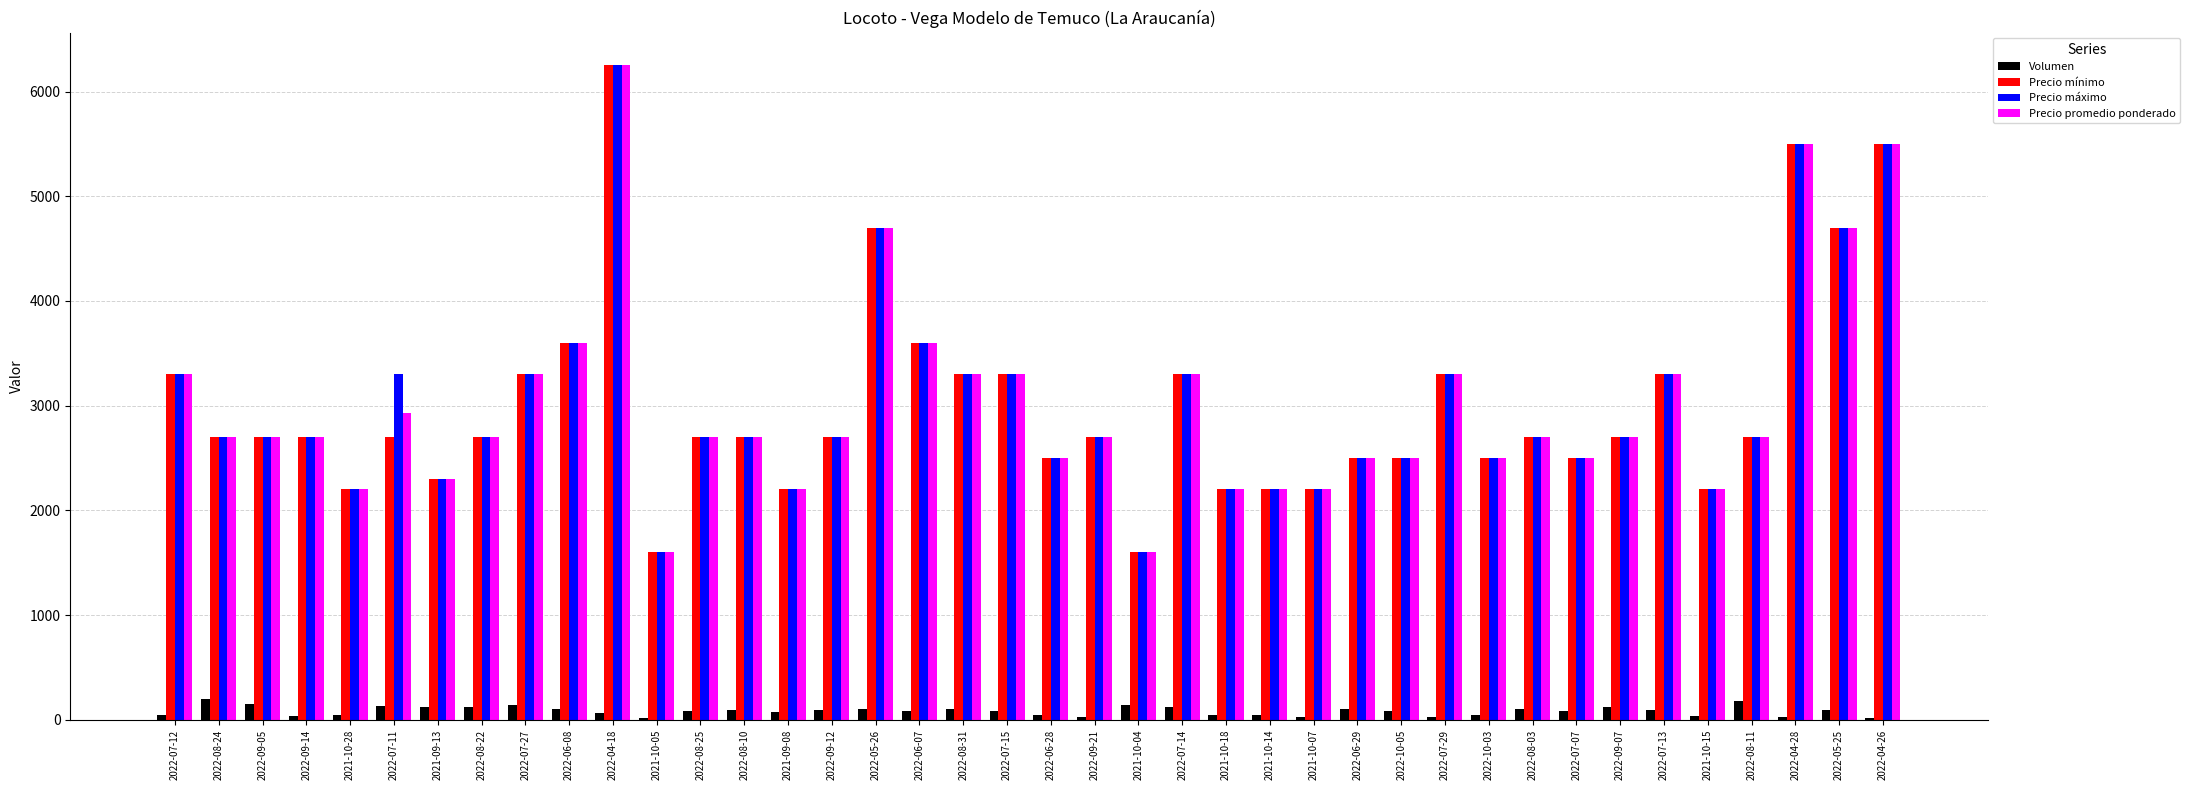

What is the difference between the maximum and second lowest values in the Precio máximo series?

4650